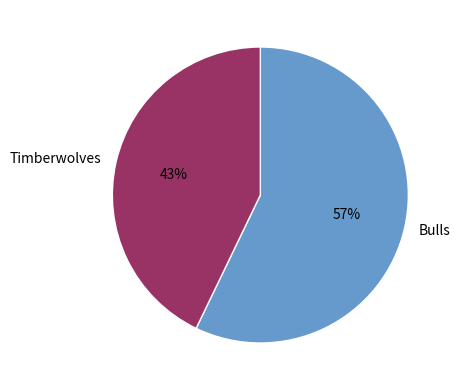

To the nearest percent, what is the average slice percentage?

50%